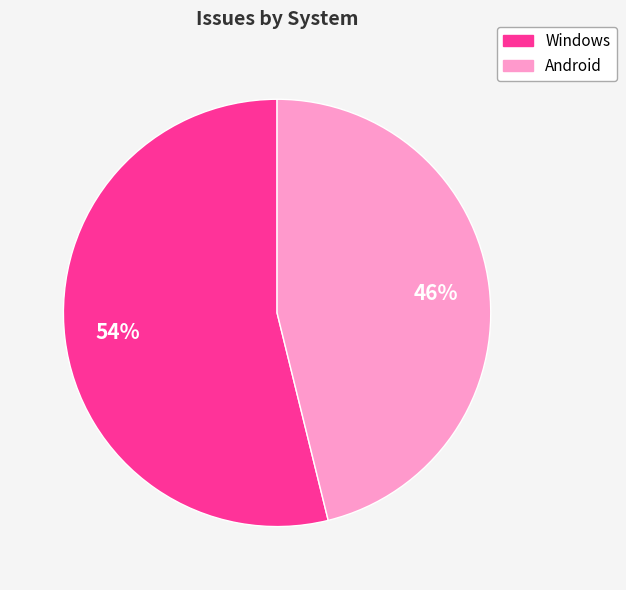

Do Android and Windows together represent more than half of the pie?

Yes